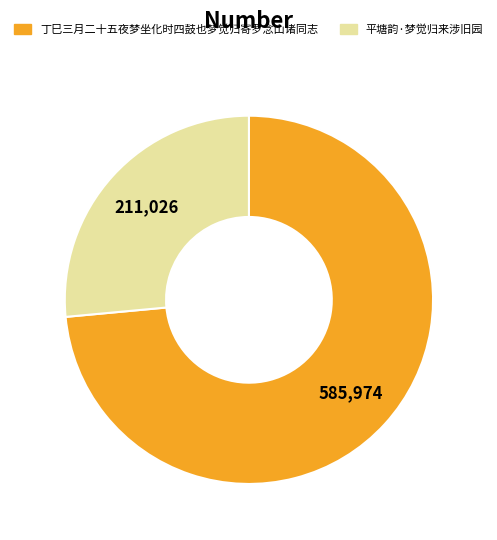

Count the number of slices in the pie.

2